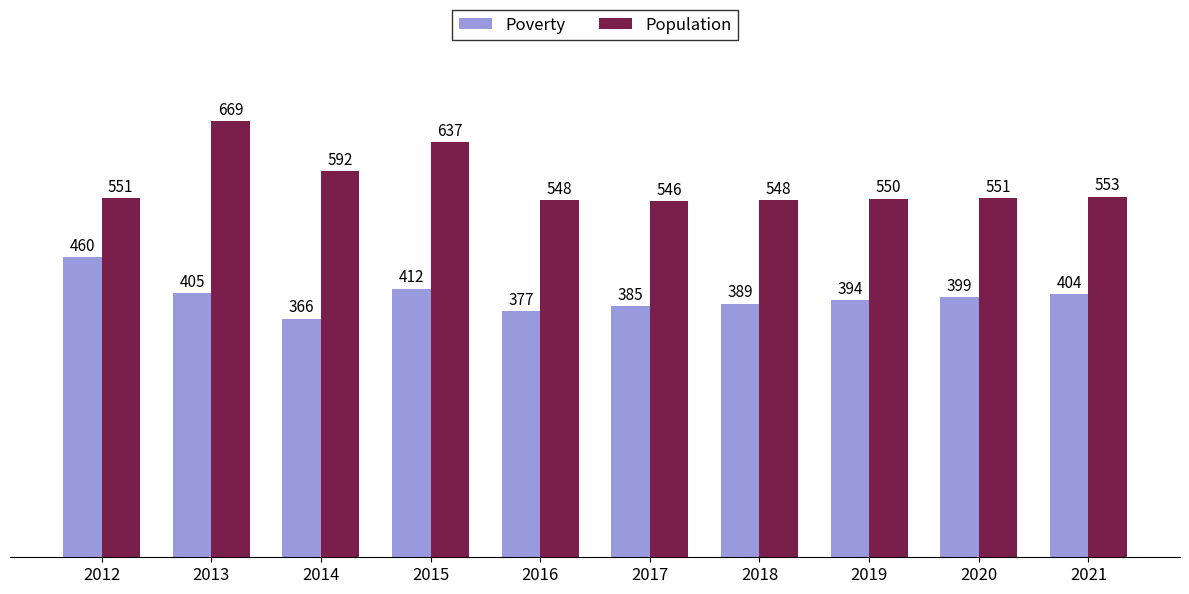

What is the difference between the Population values at 2014 and 2017?

46